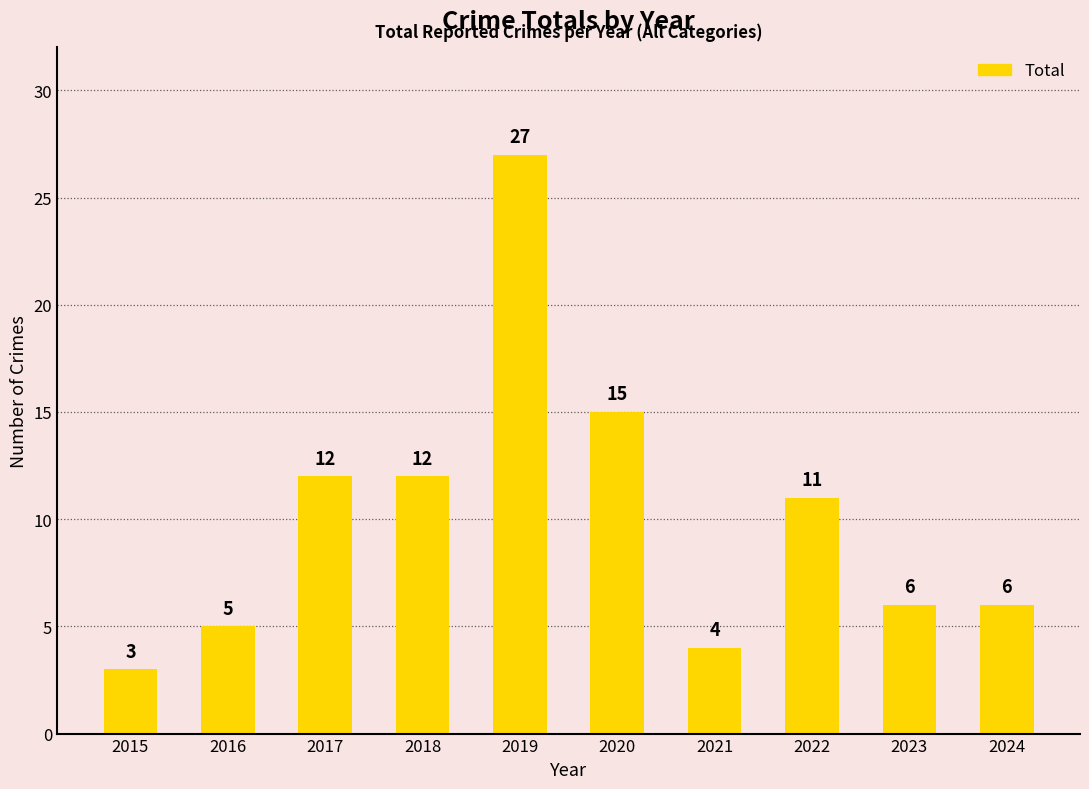

What value does the data have at 2024?

6